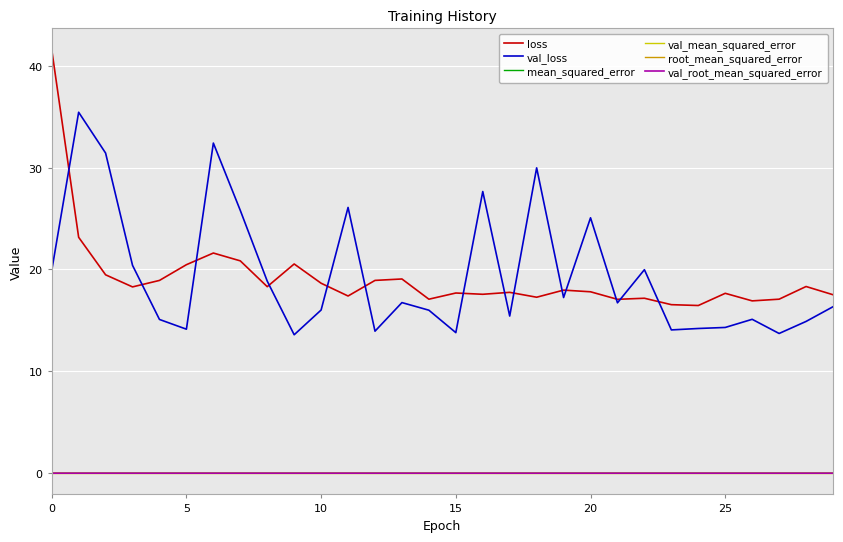

Which series has the largest range (max minus min)?

loss